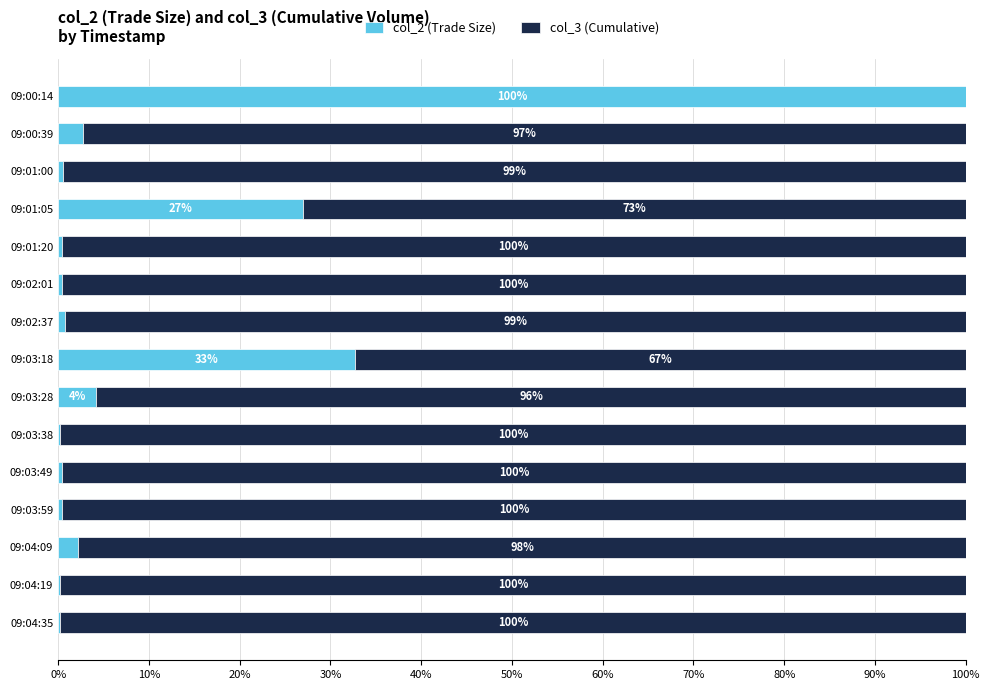

What is the total value across all series at 09:04:35?

100.0